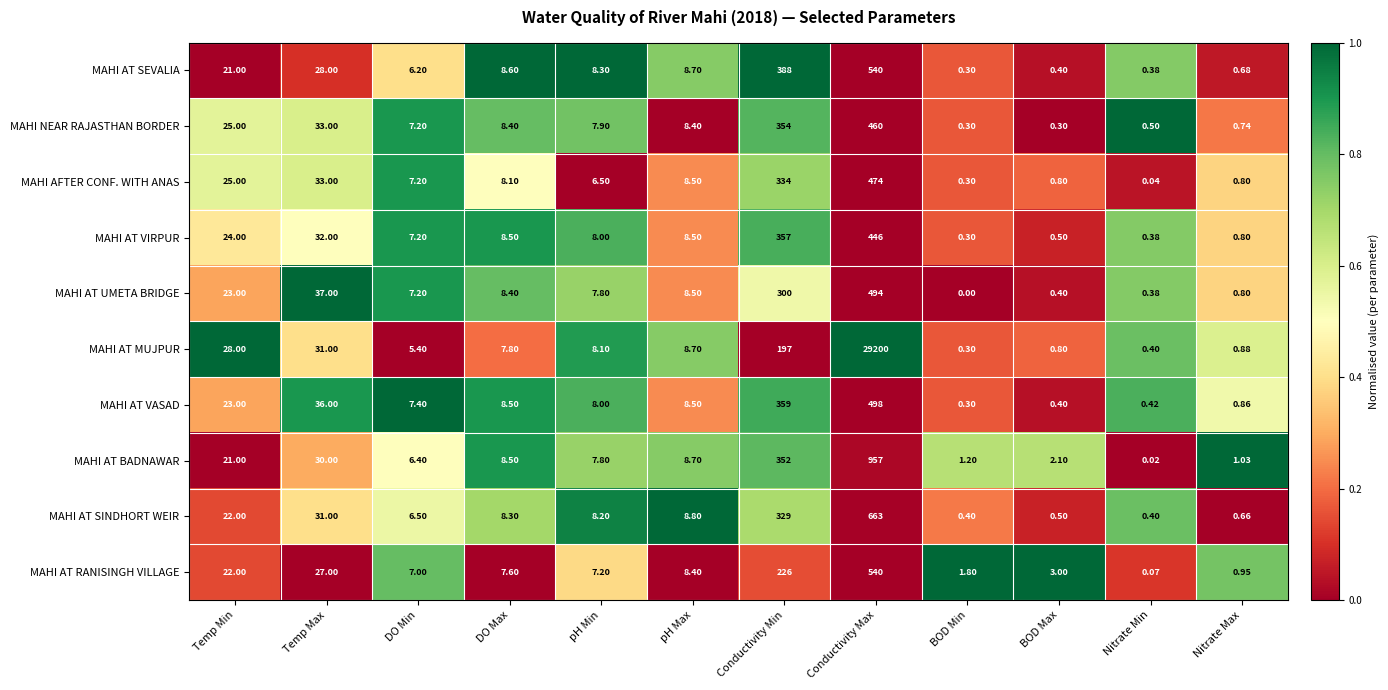

Where does the MAHI AT MUJPUR series first go above 8?

Temp Min